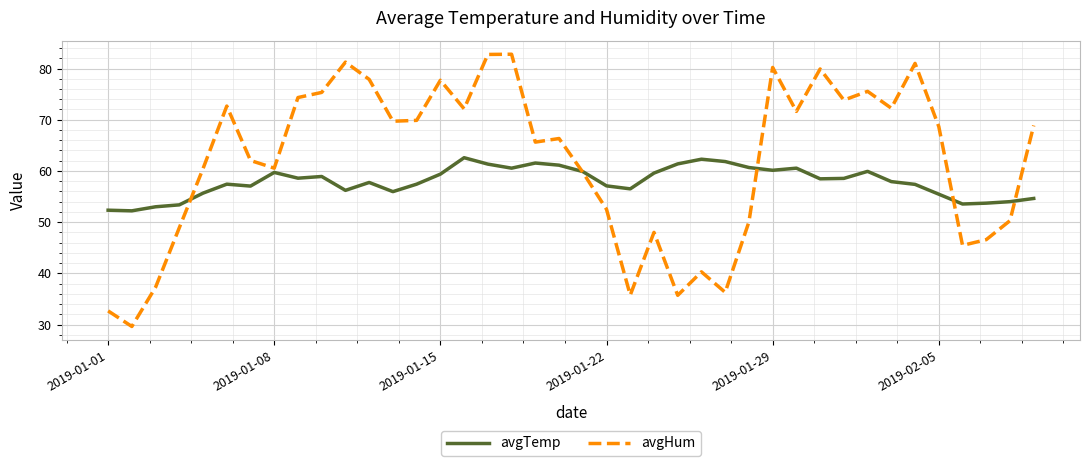

How many lines are shown in the chart?

2